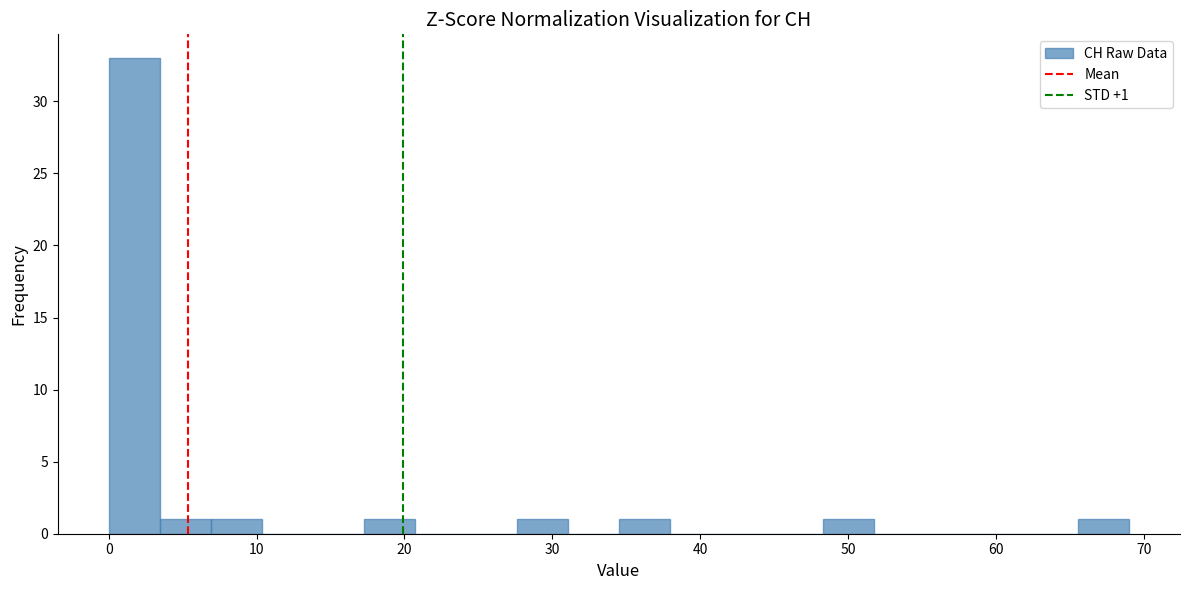

Read against the x-axis, roughly where is the centre of the tallest bar?

2